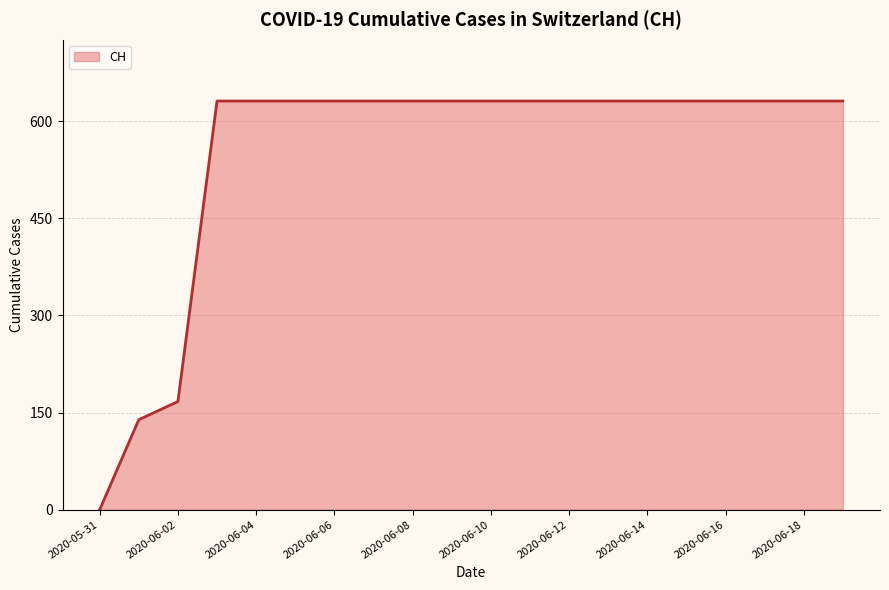

What is the average value?

552